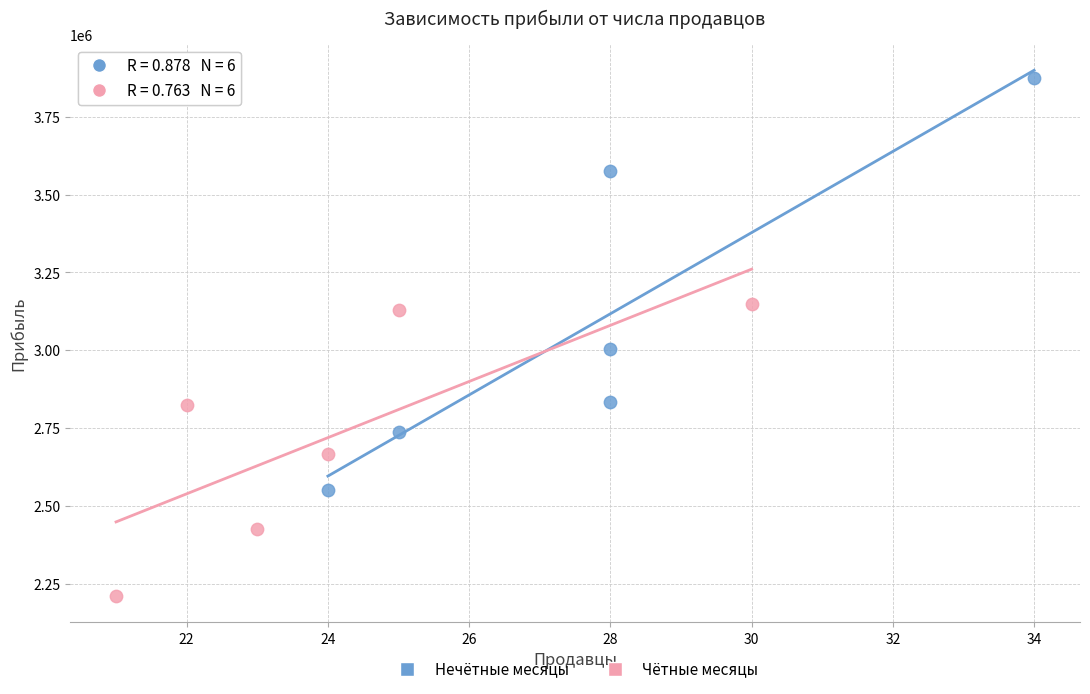

Which series has the widest spread of Y values?

Нечётные месяцы